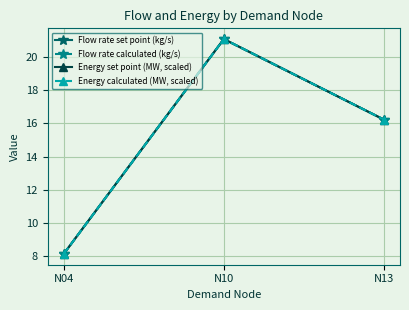

Is this an area chart (filled region under the line)?

No